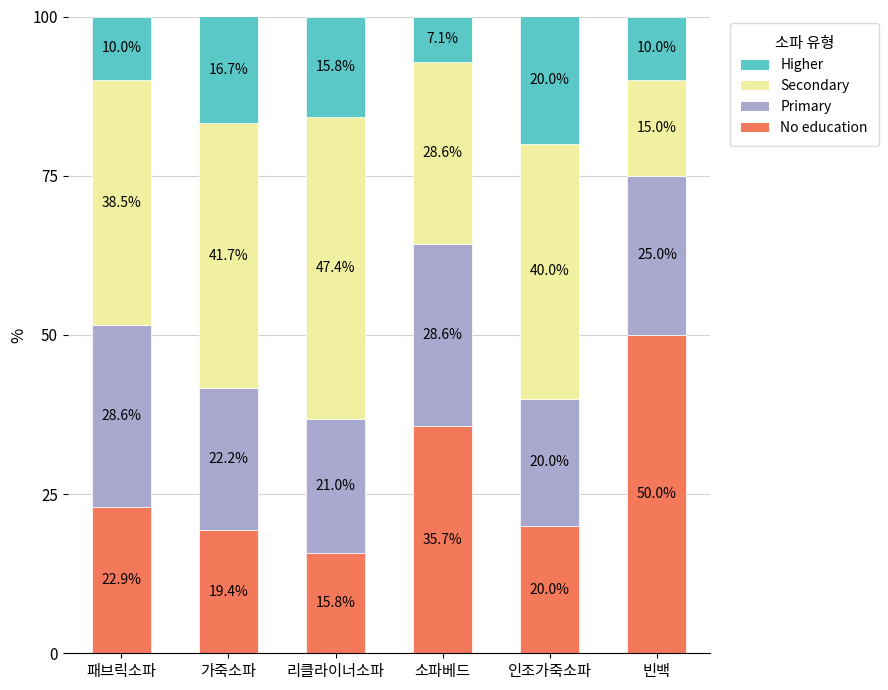

What is the total value across all series at 리클라이너소파?

100.0